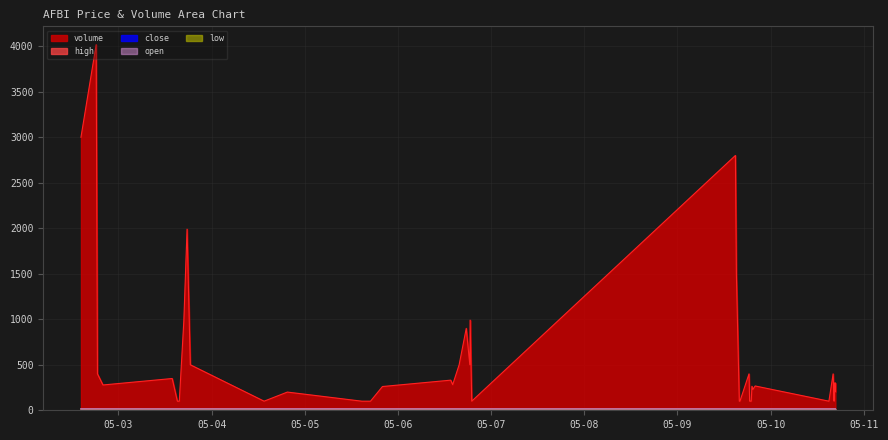

Where is open nearest to the value 15?

2022-05-06 13:35:00